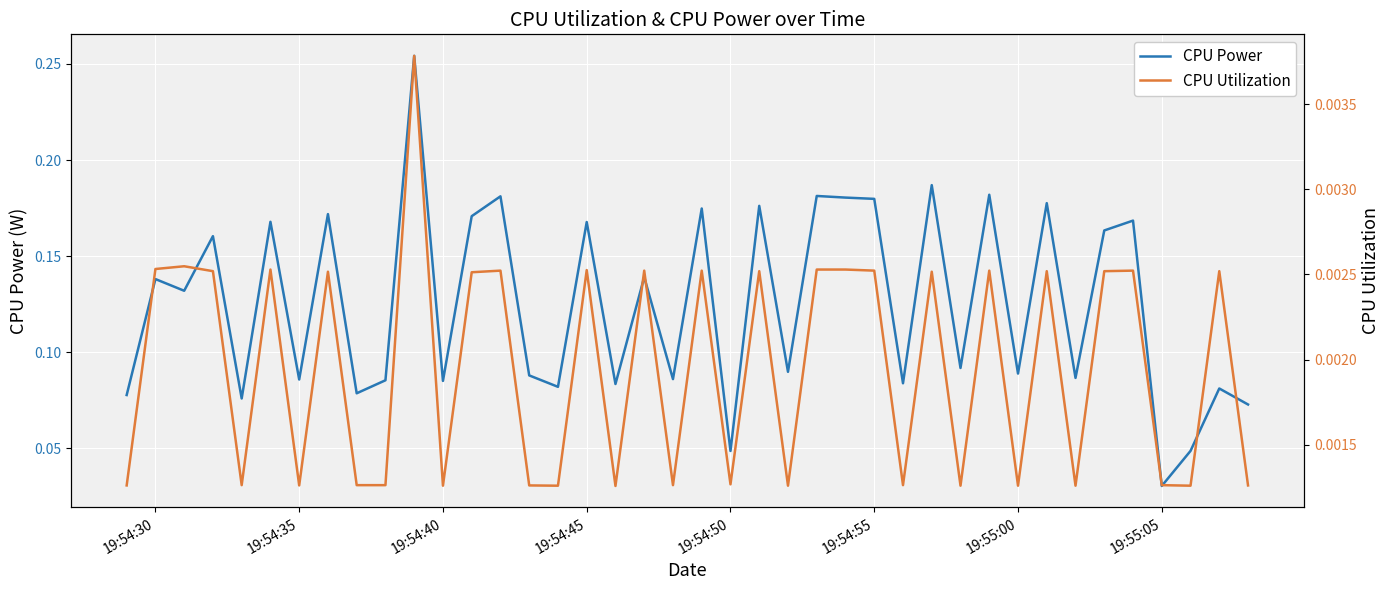

Is it true that CPU Power equals 0.0 at 35?

False